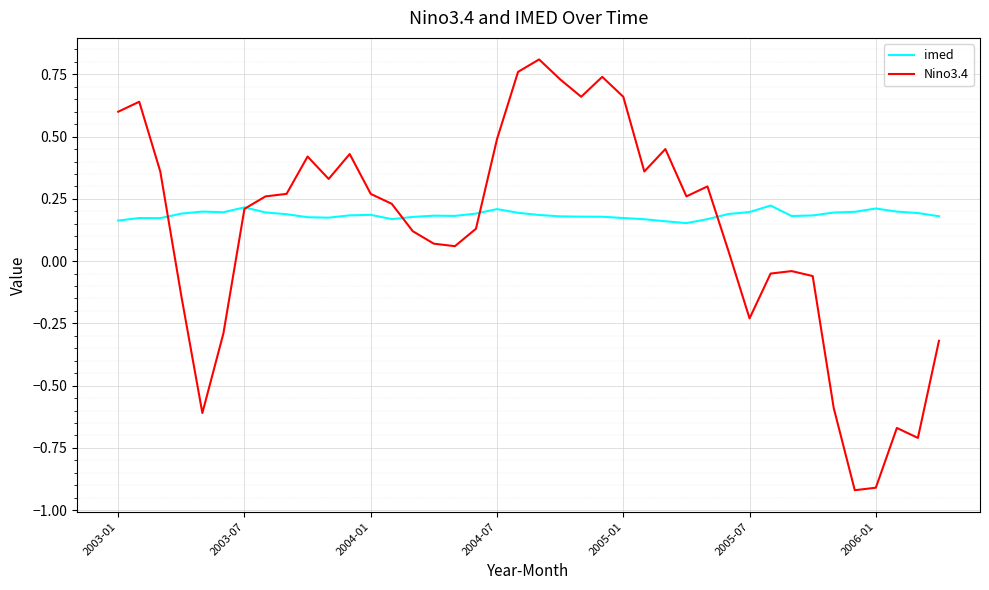

Which series has the widest spread of values?

Nino3.4